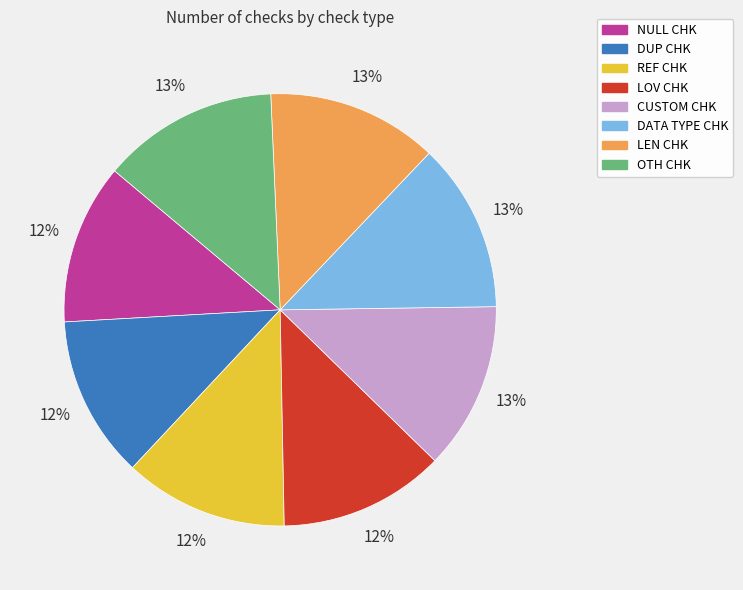

Does LOV CHK account for over 50% of the chart?

No